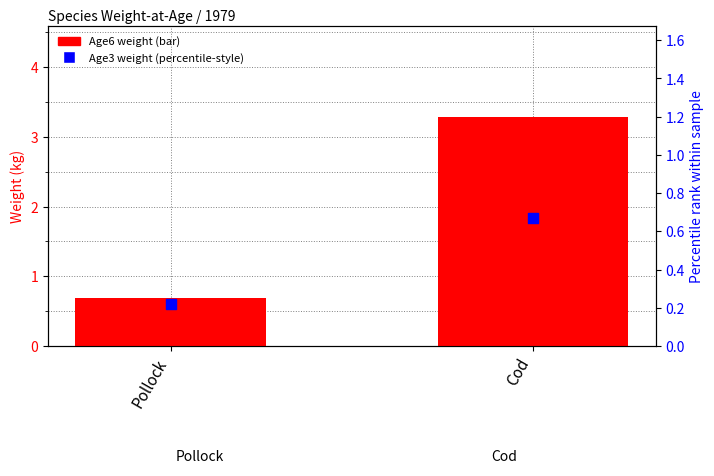

What is the total value across all series at Pollock?

0.9